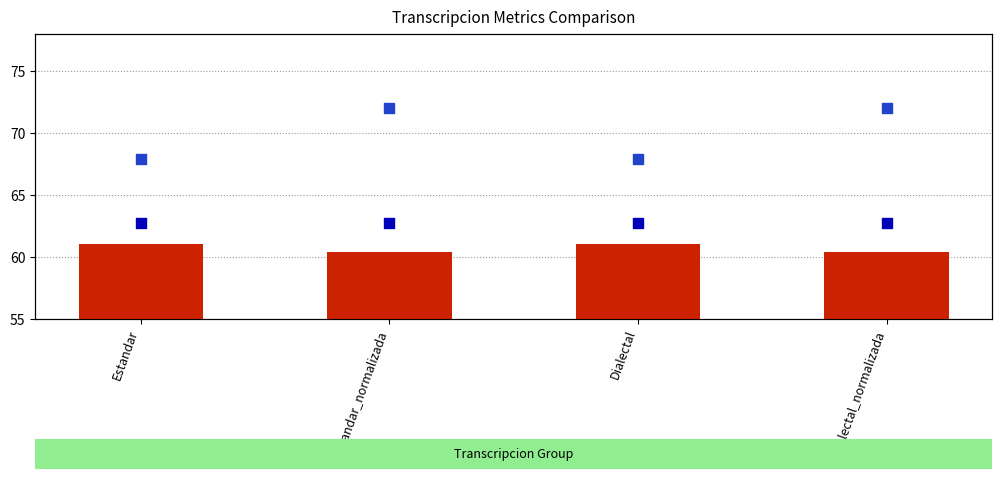

Which series has the widest spread of Y values?

Parcial